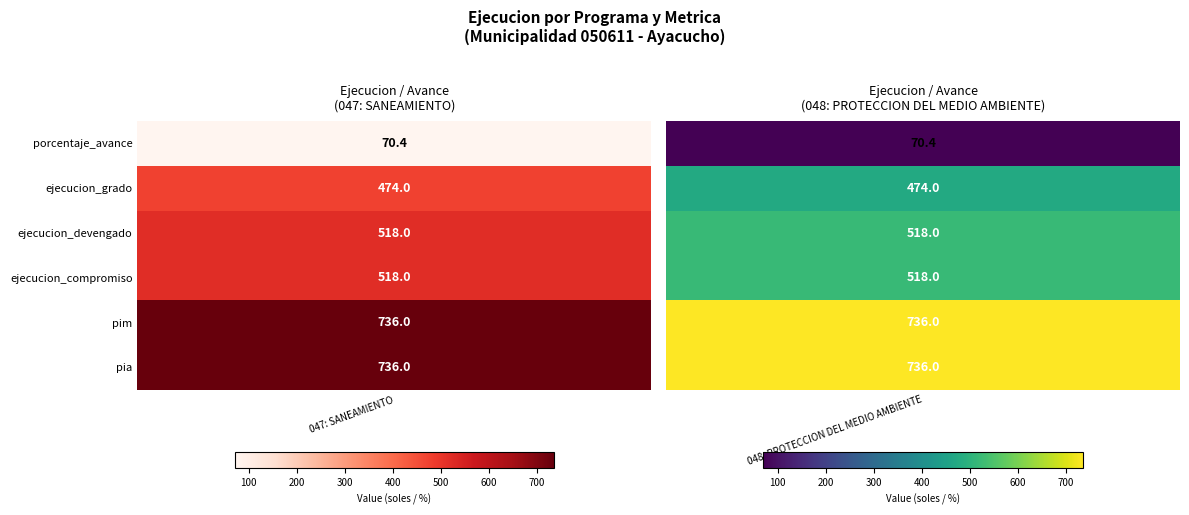

What is the approximate value of 048: PROTECCION DEL MEDIO AMBIENTE at 2?

518.0